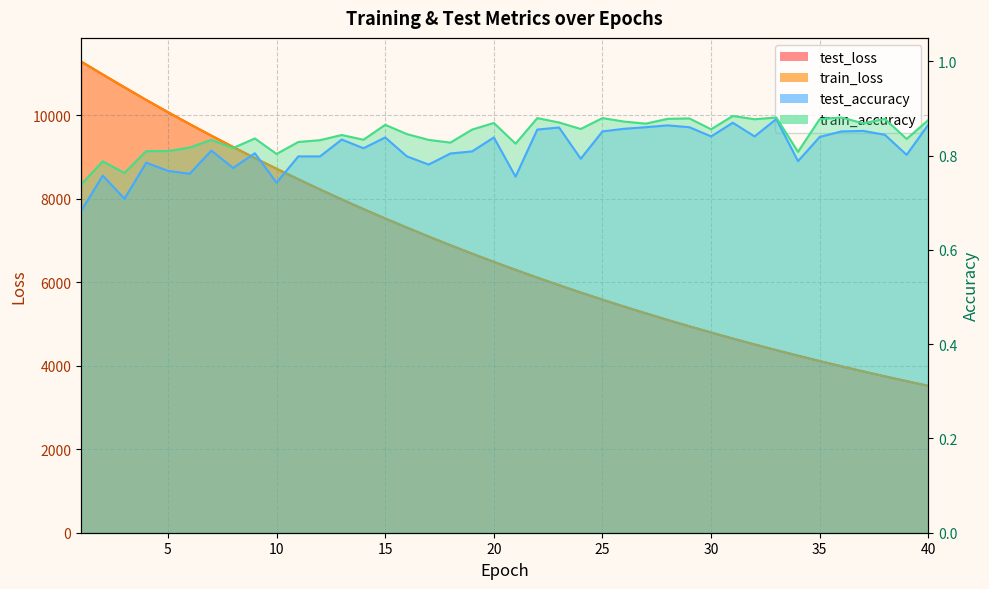

What is the difference between the second highest and second lowest values in the test_loss series?

7343.3